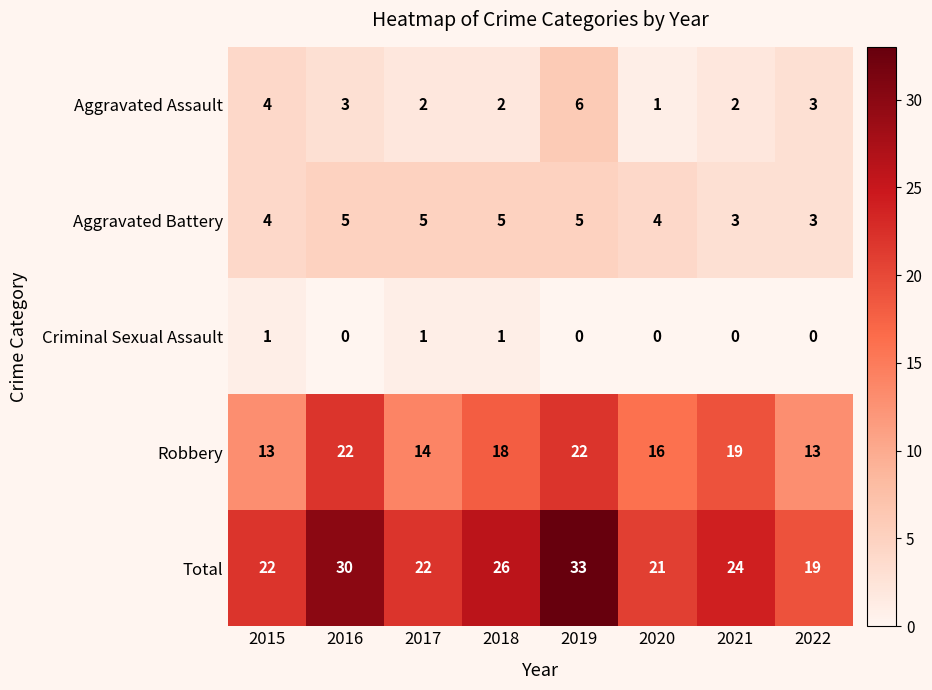

True or false: Robbery has a value of 30 at 2019.

False